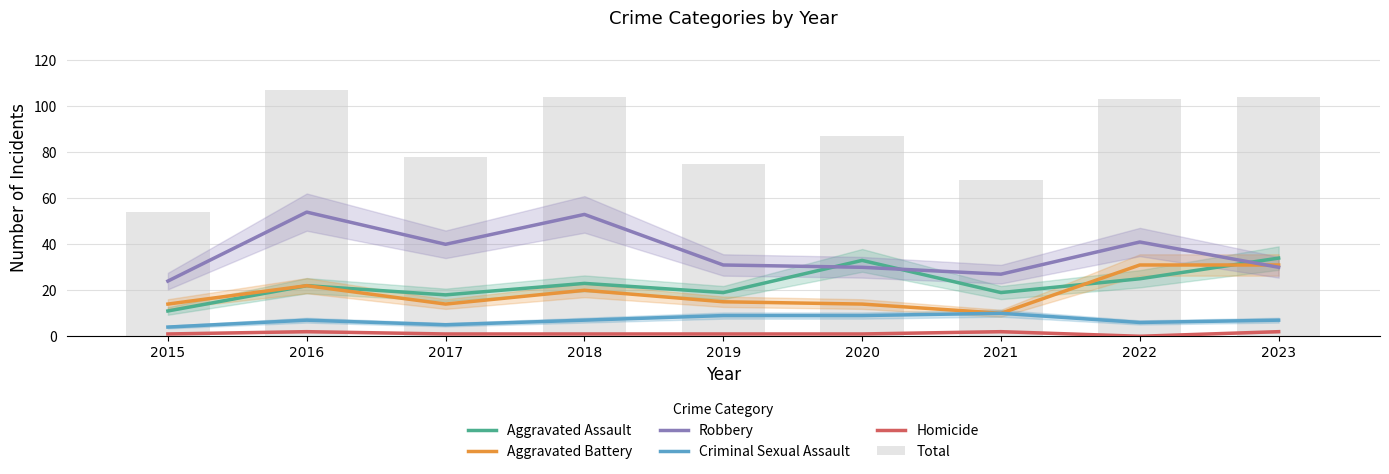

List the series in order of their peak value, lowest first.

Homicide, Criminal Sexual Assault, Aggravated Battery, Aggravated Assault, Robbery, Total